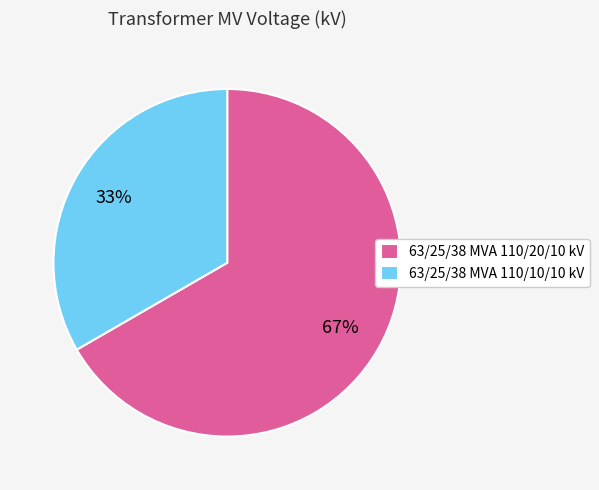

To the nearest percent, what portion does 63/25/38 MVA 110/10/10 kV represent?

33%